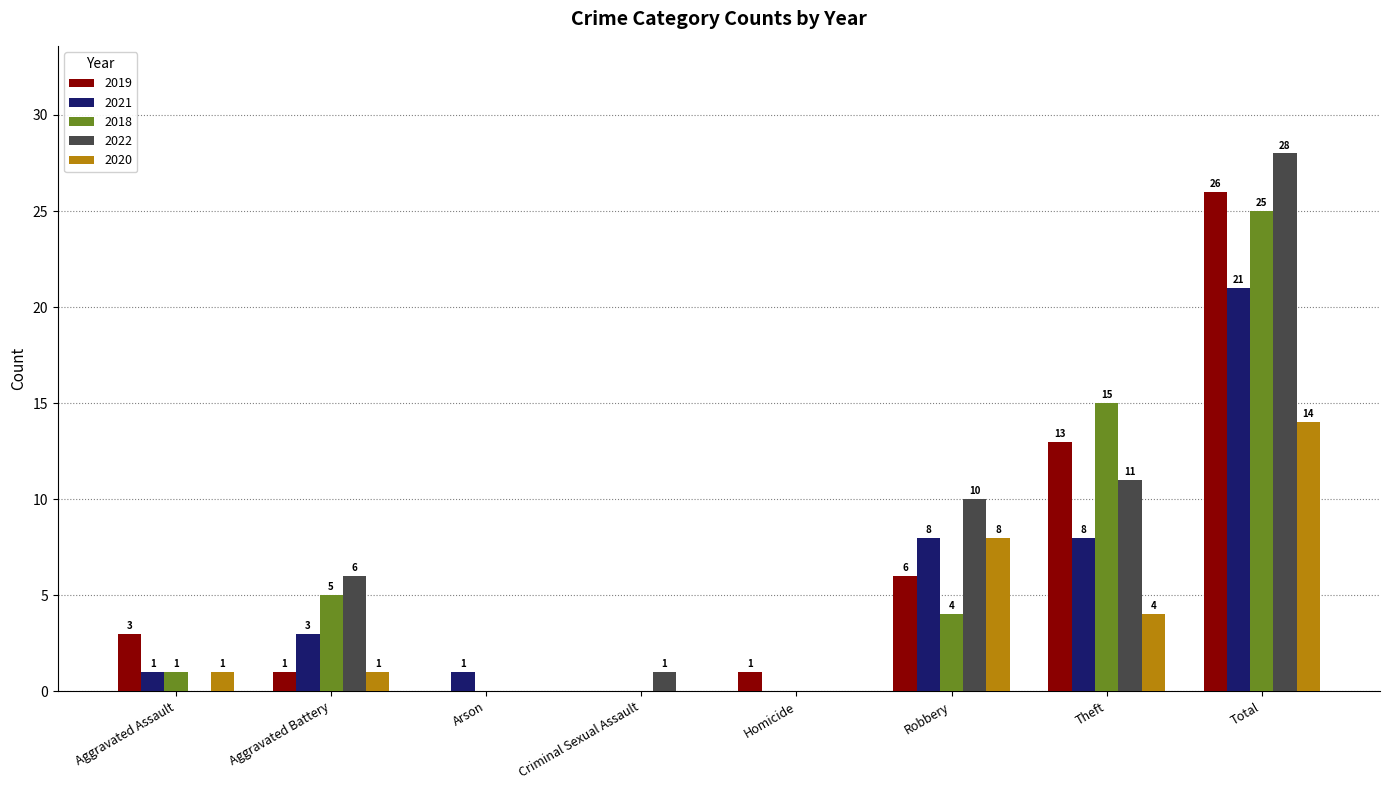

Between Aggravated Battery and Arson, which series saw the biggest shift?

2022